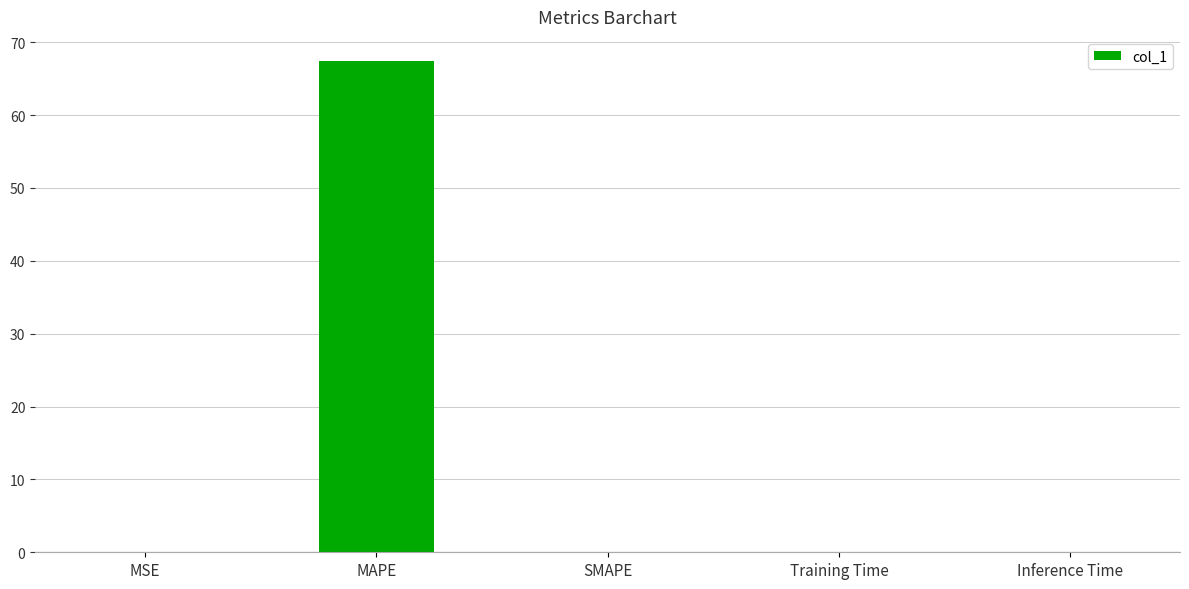

Is it true that the value at Training Time is 0.0?

True